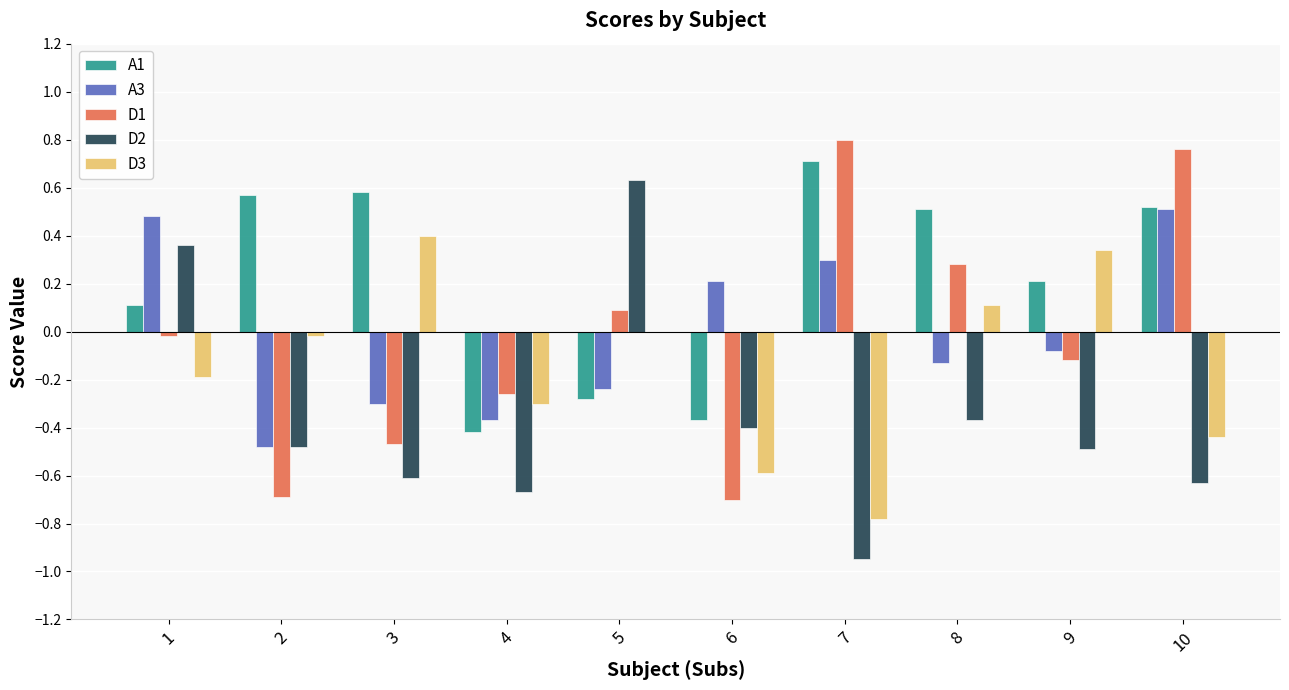

The A1 series shows -0.4 at 4. True or false?

True